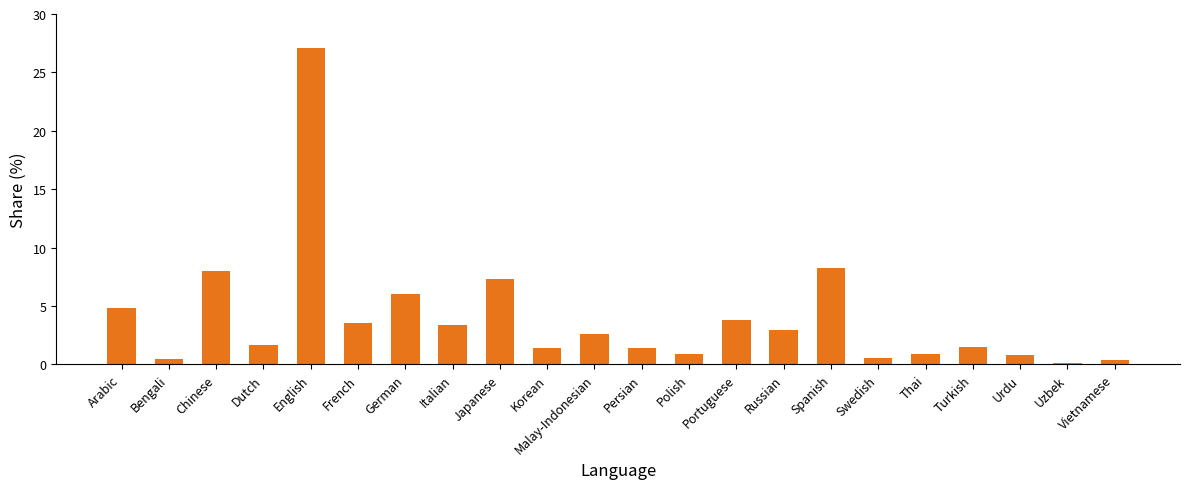

The value at German is 6.0. True or false?

True